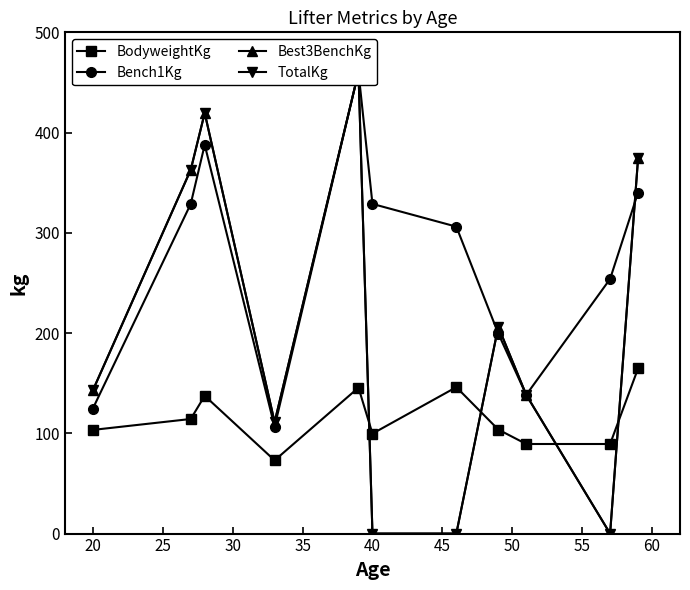

What is the maximum value for BodyweightKg?

164.7